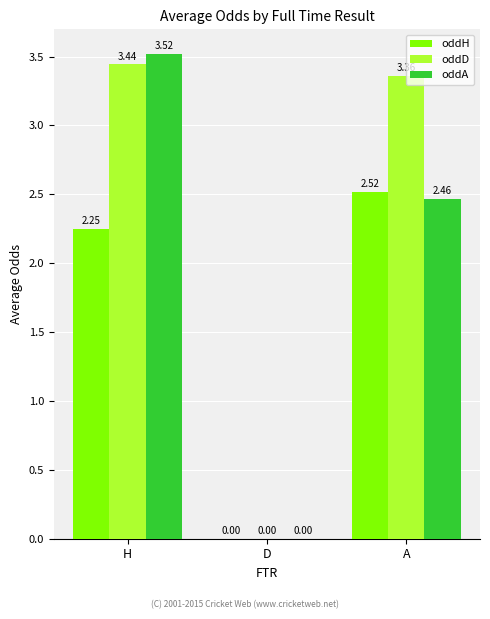

What is the sum of all oddH values?

4.8